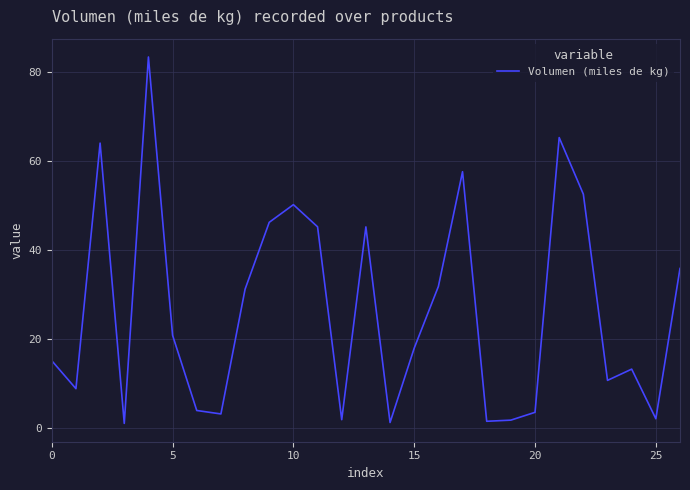

What is the maximum value shown in the chart?

83.4